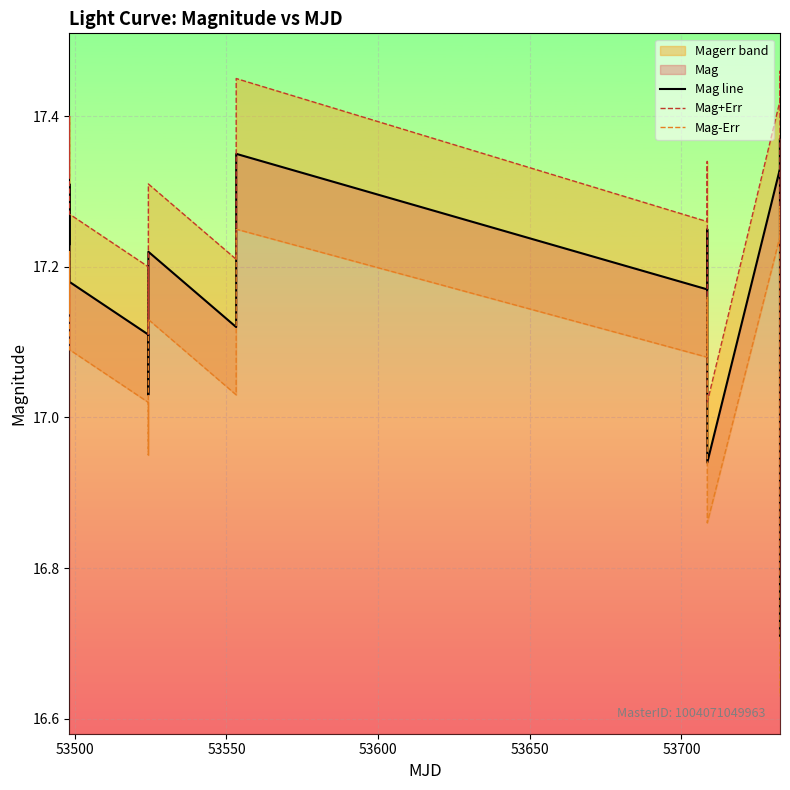

At how many categories does at least one series exceed 16?

20